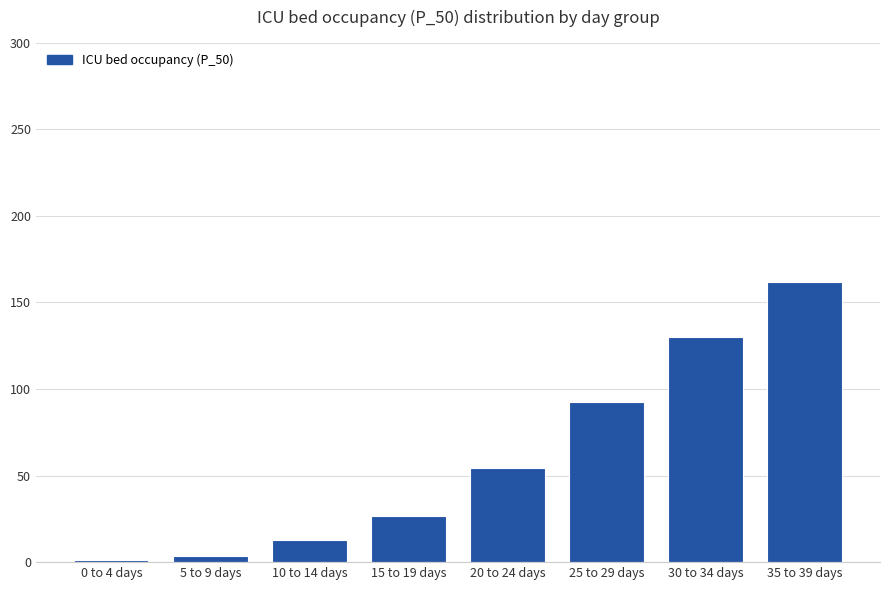

The chart shows a value of 22.0 at 25 to 29 days. True or false?

False